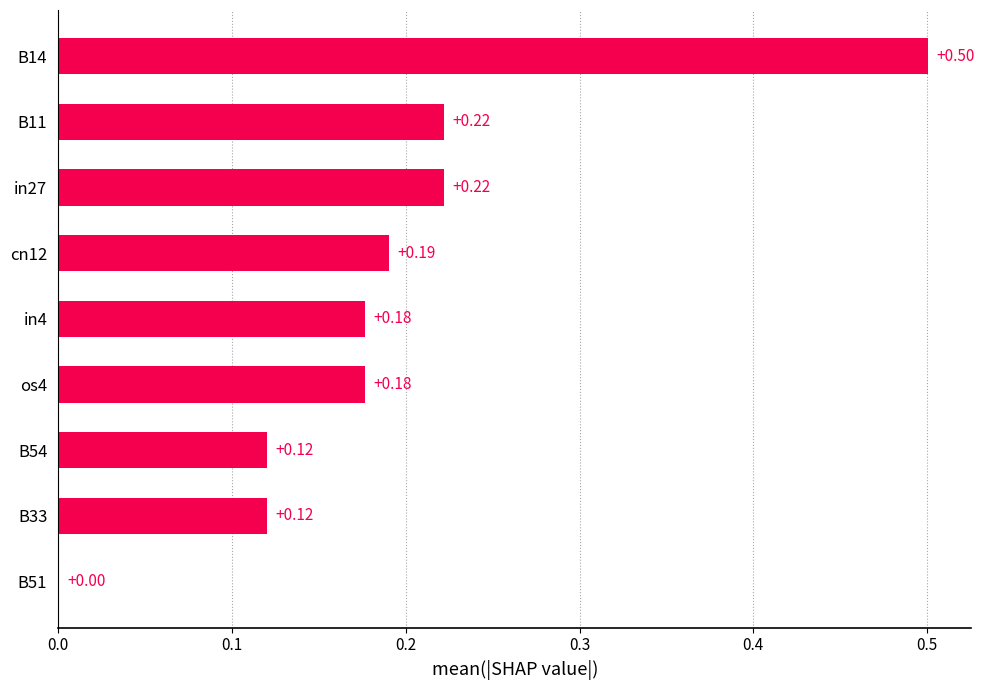

What is the sum of all values?

1.7